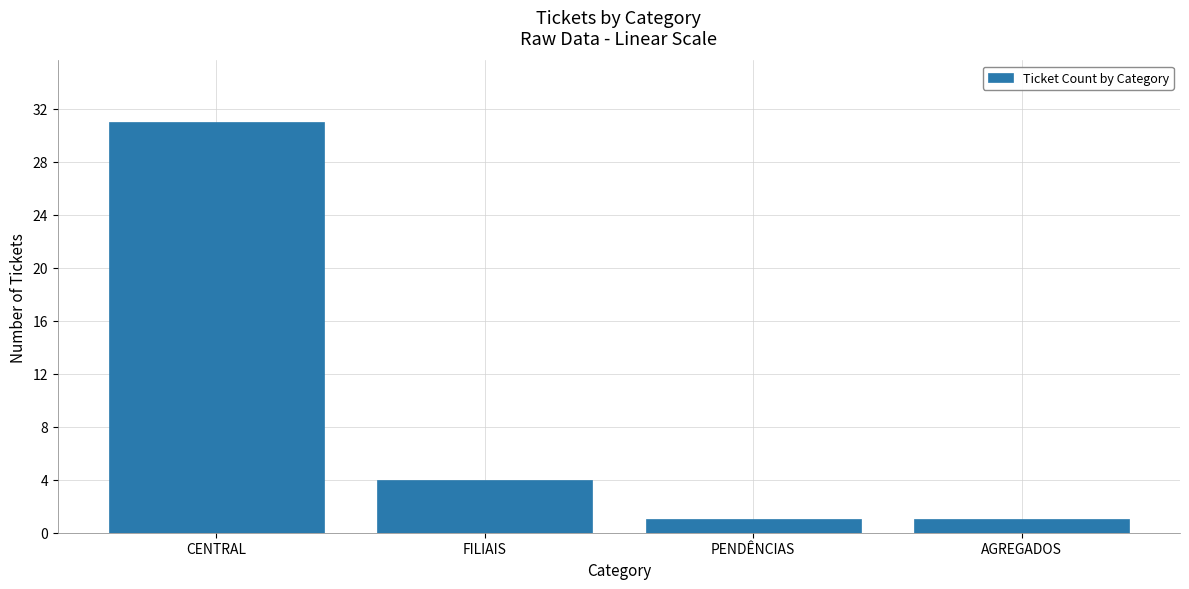

What is the difference between the maximum and minimum values?

30